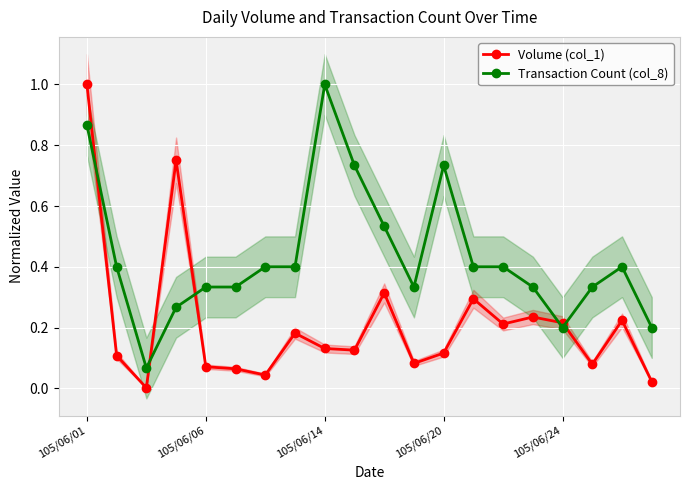

True or false: Transaction Count (col_8) has more than 2 interior local peaks.

True